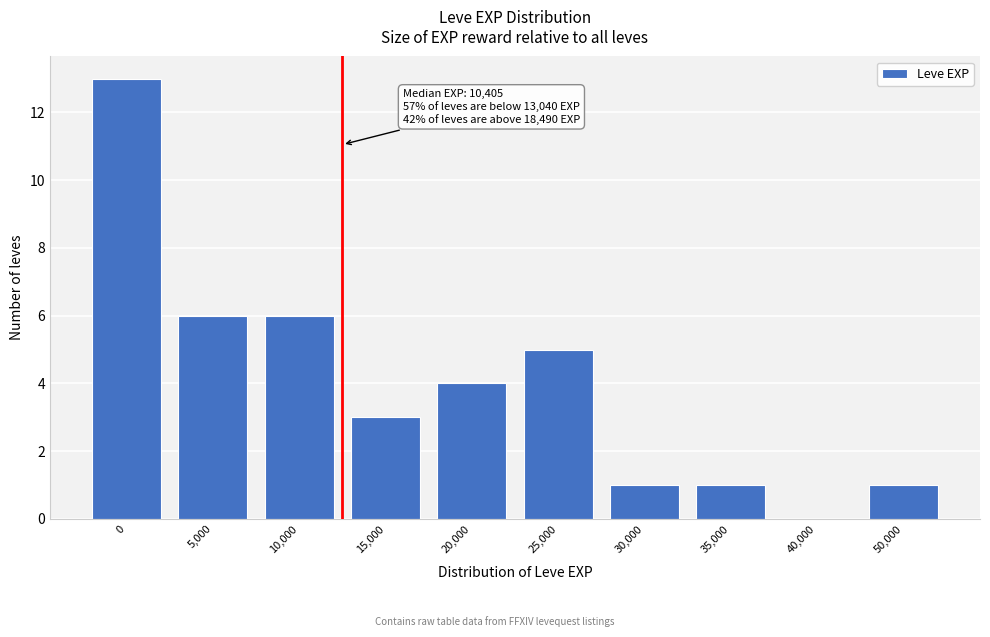

Reading right to left, extract all data points from this chart.

50,000=1	40,000=0	35,000=1	30,000=1	25,000=5	20,000=4	15,000=3	10,000=6	5,000=6	0=13